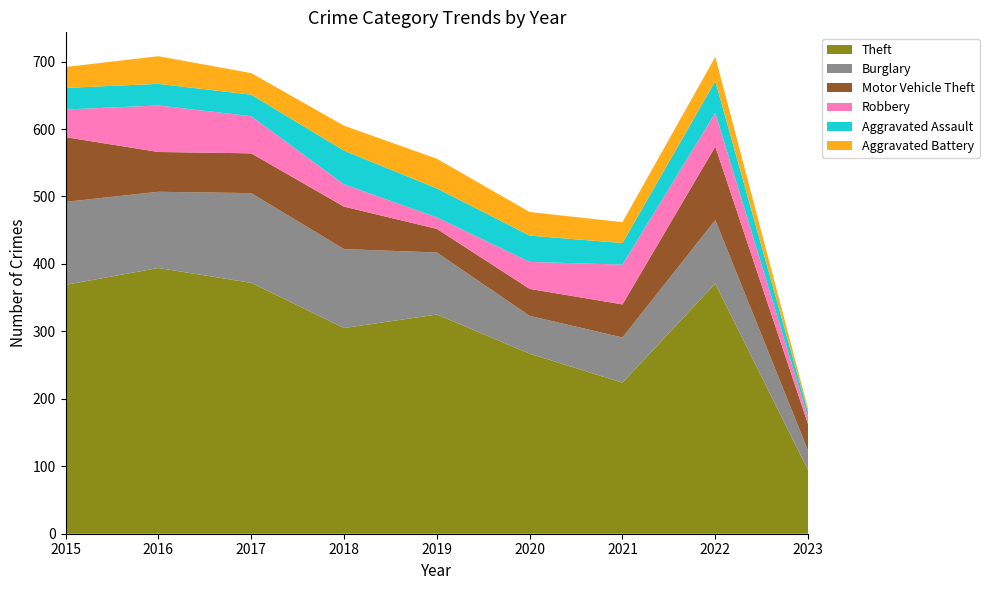

Reading left to right, extract all data points from this chart.

Theft: 369	394	372	305	325	267	224	371	94
Burglary: 123	113	133	117	92	56	67	94	29
Motor Vehicle Theft: 96	59	59	63	35	40	49	109	39
Robbery: 41	69	55	33	17	40	59	50	10
Aggravated Assault: 32	32	32	50	43	39	32	47	8
Aggravated Battery: 31	41	32	37	44	35	31	36	5